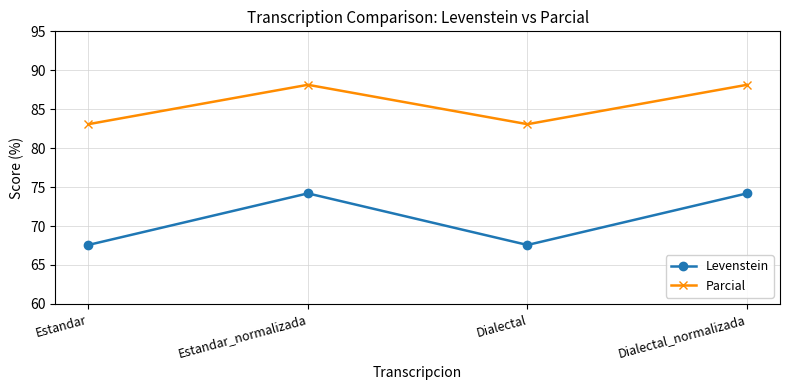

What are all the series names shown in the legend?

Levenstein, Parcial